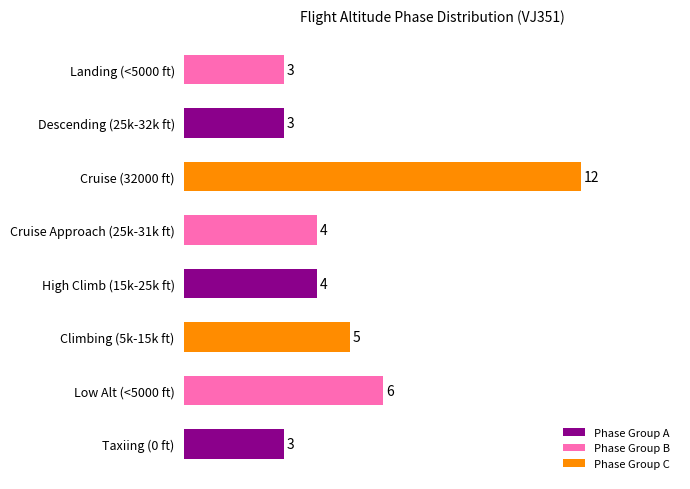

What is the maximum value shown in the chart?

12